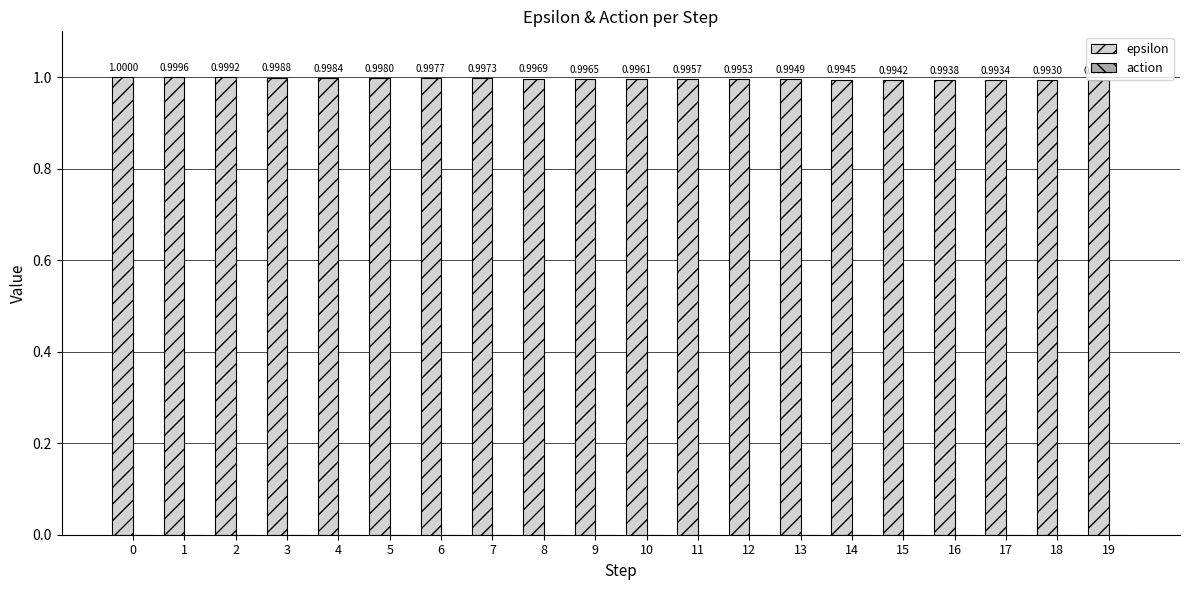

Rank the categories by value from lowest to highest.

19, 18, 17, 16, 15, 14, 13, 12, 11, 10, 9, 8, 7, 6, 5, 4, 3, 2, 1, 0